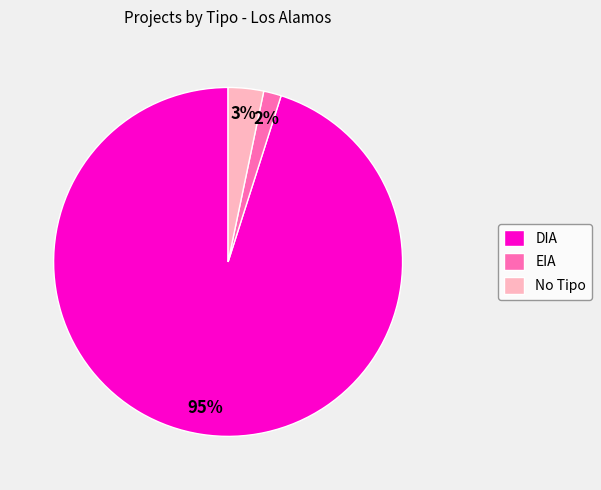

Rank the categories by value from lowest to highest.

EIA, No Tipo, DIA